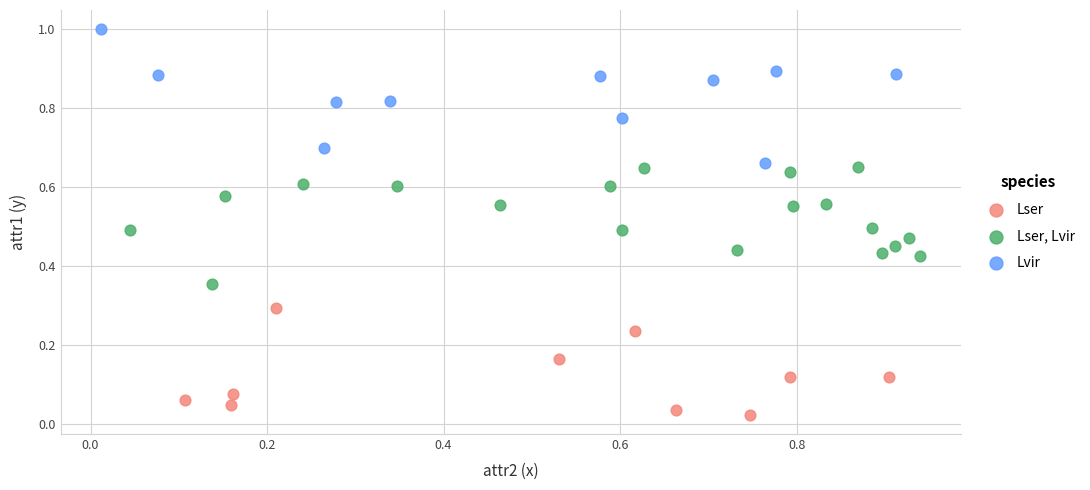

Which series reaches the maximum Y coordinate?

Lvir